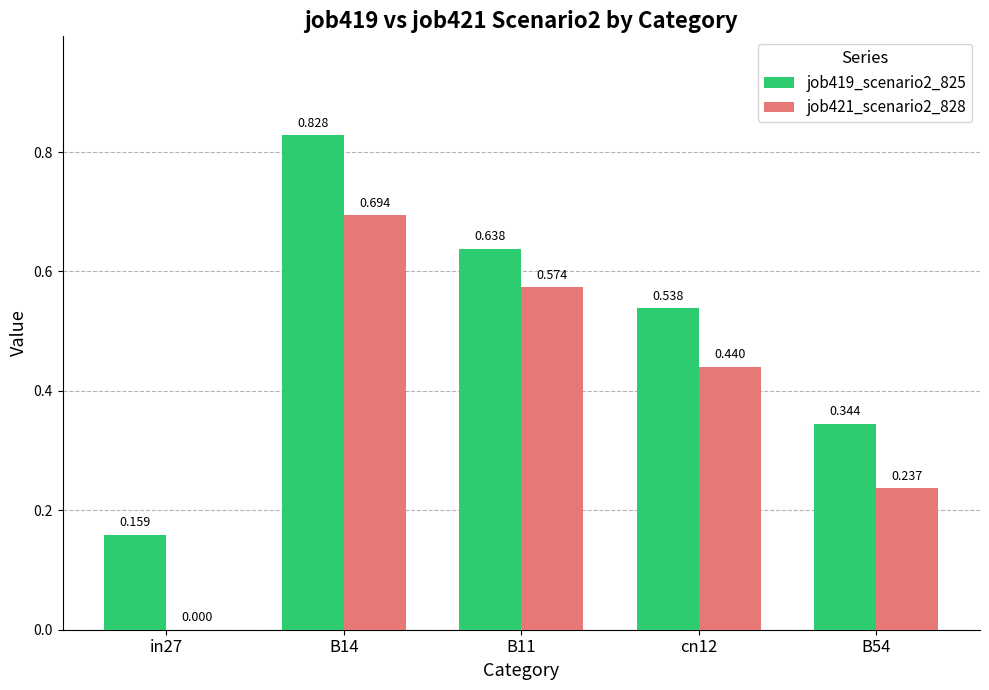

How many groups of bars are there?

5